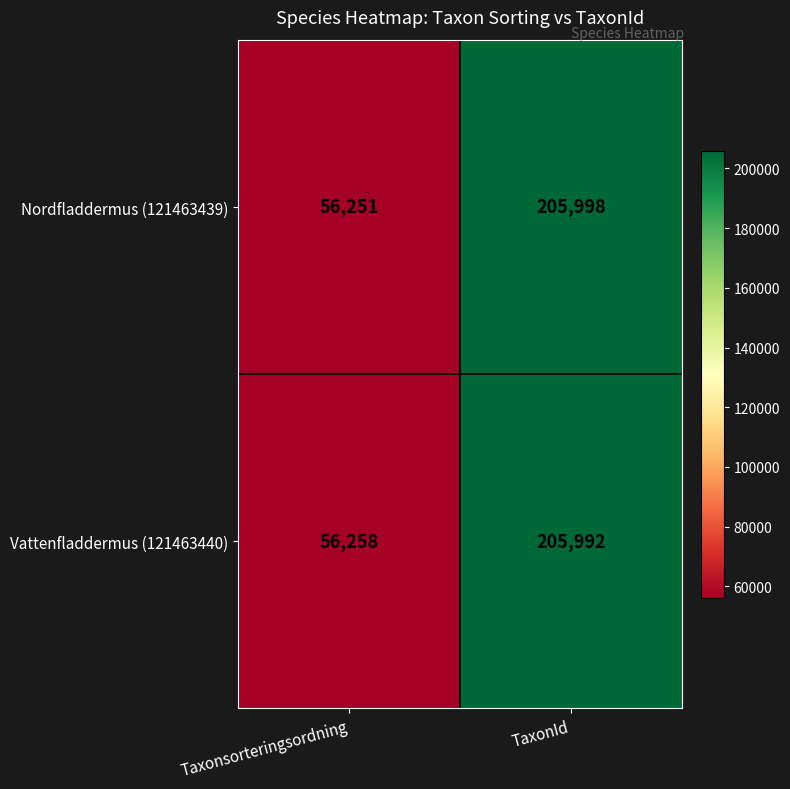

Reading left to right, extract all data points from this chart.

Nordfladdermus (121463439): 56251	205998
Vattenfladdermus (121463440): 56258	205992